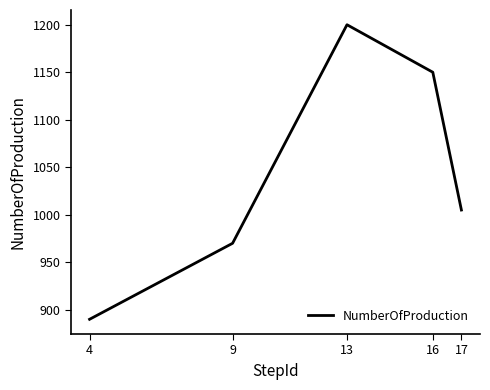

At which category does the data reach its first local peak?

13